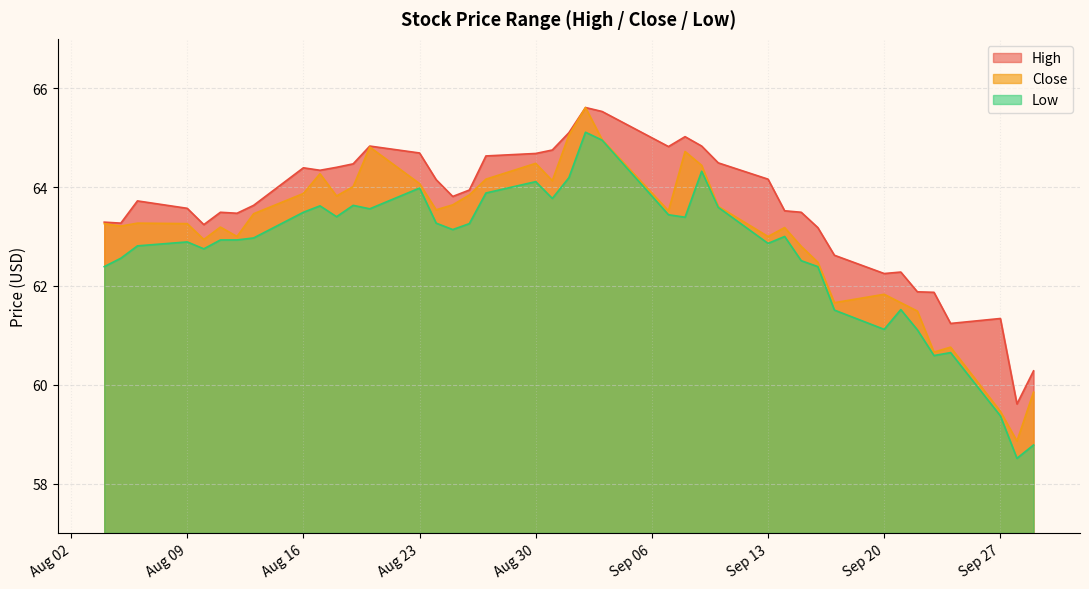

How many distinct data groups are displayed?

3